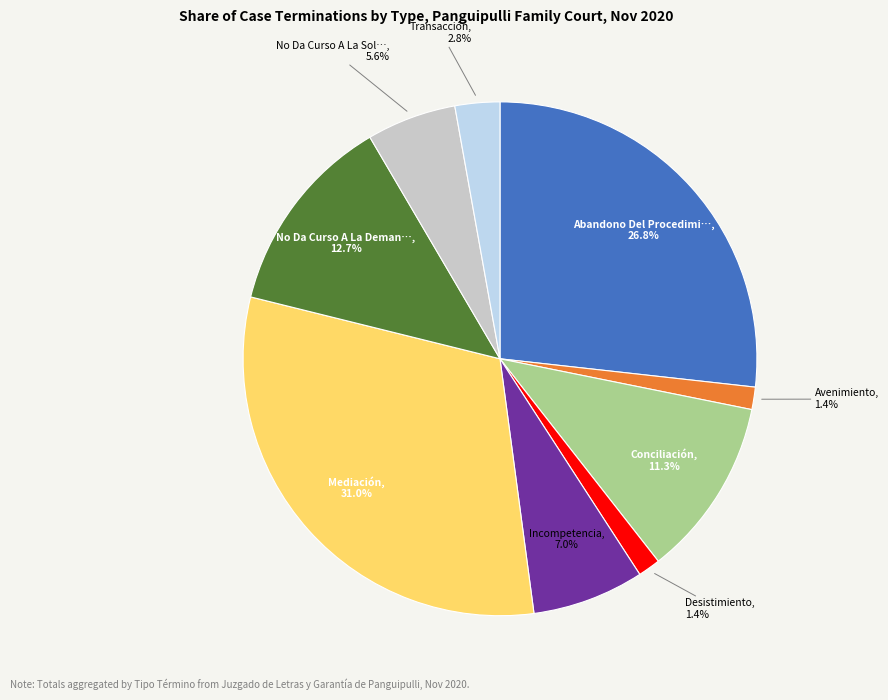

Does any single category account for the majority?

No